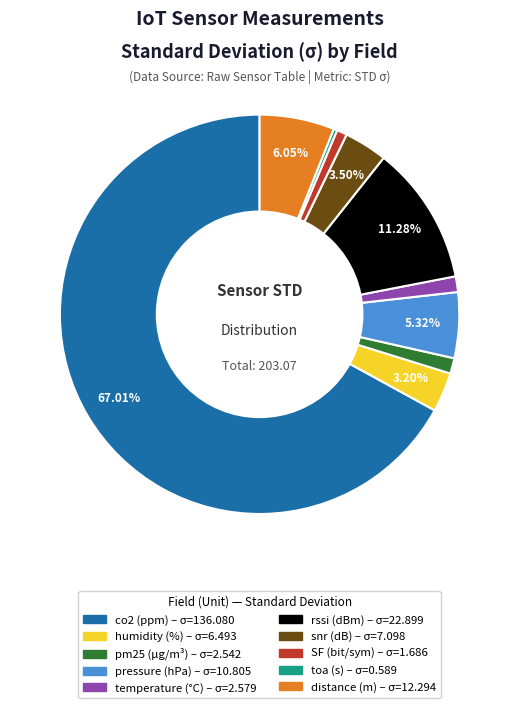

How many segments does this pie chart have?

10